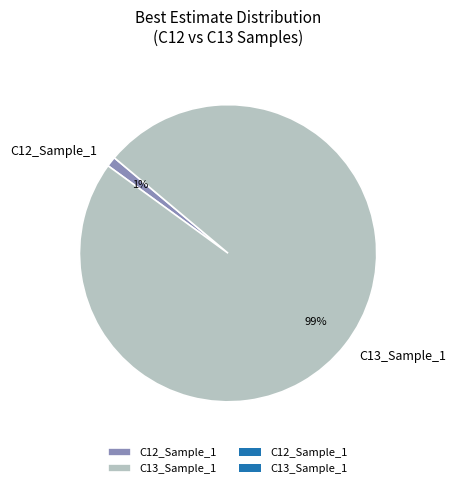

Count the number of slices in the pie.

2